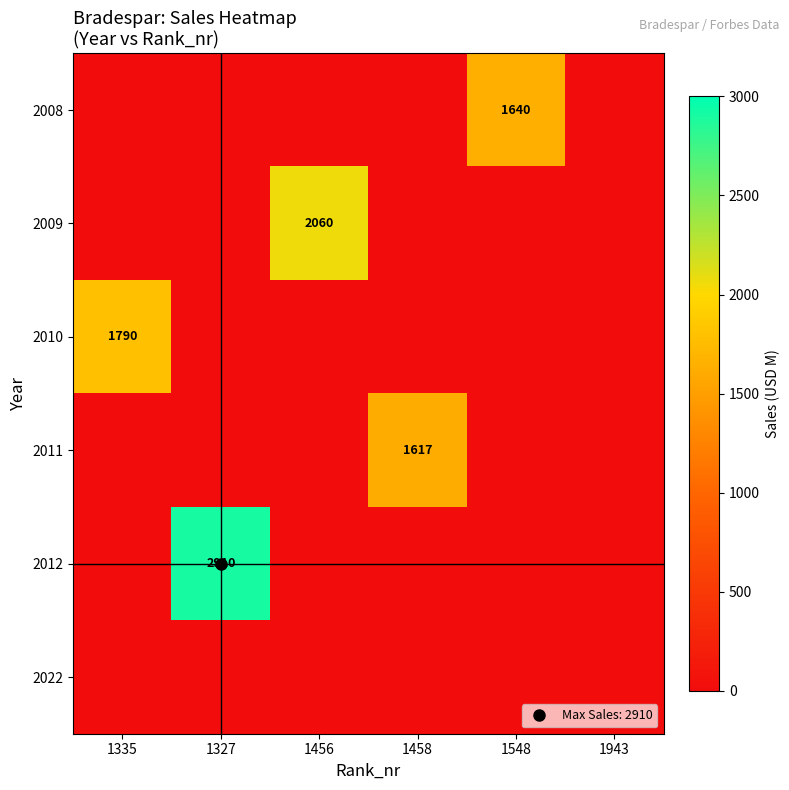

Which series has the widest spread of values?

2012